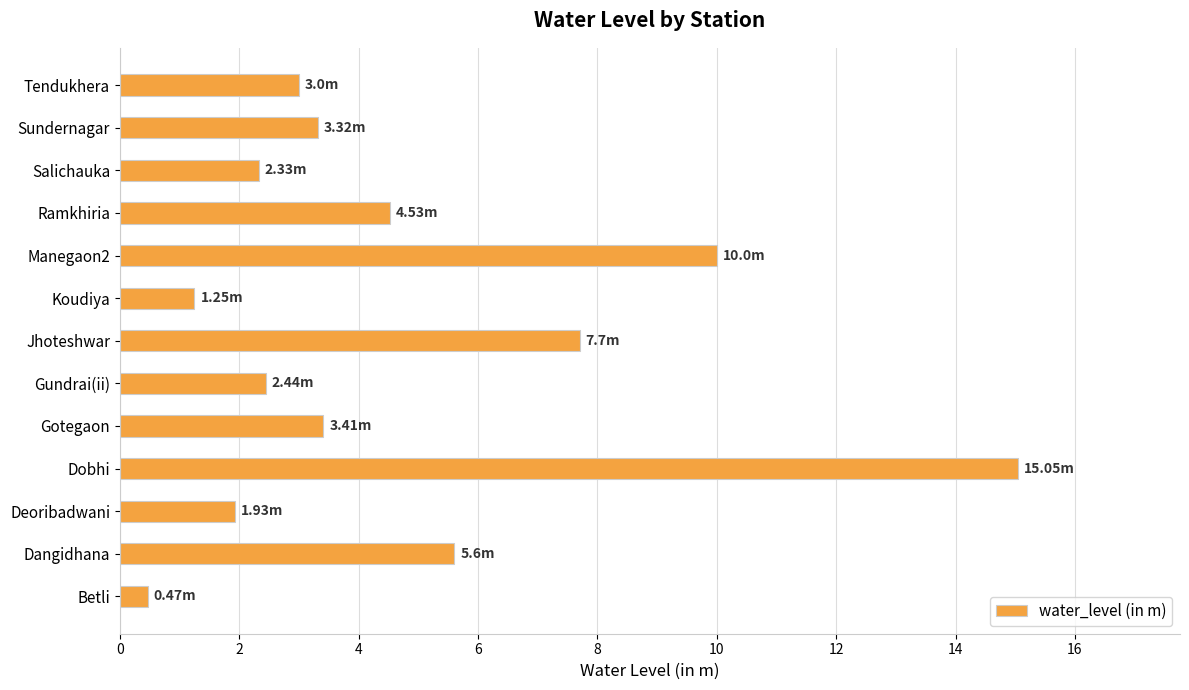

Does the chart contain any negative values?

No